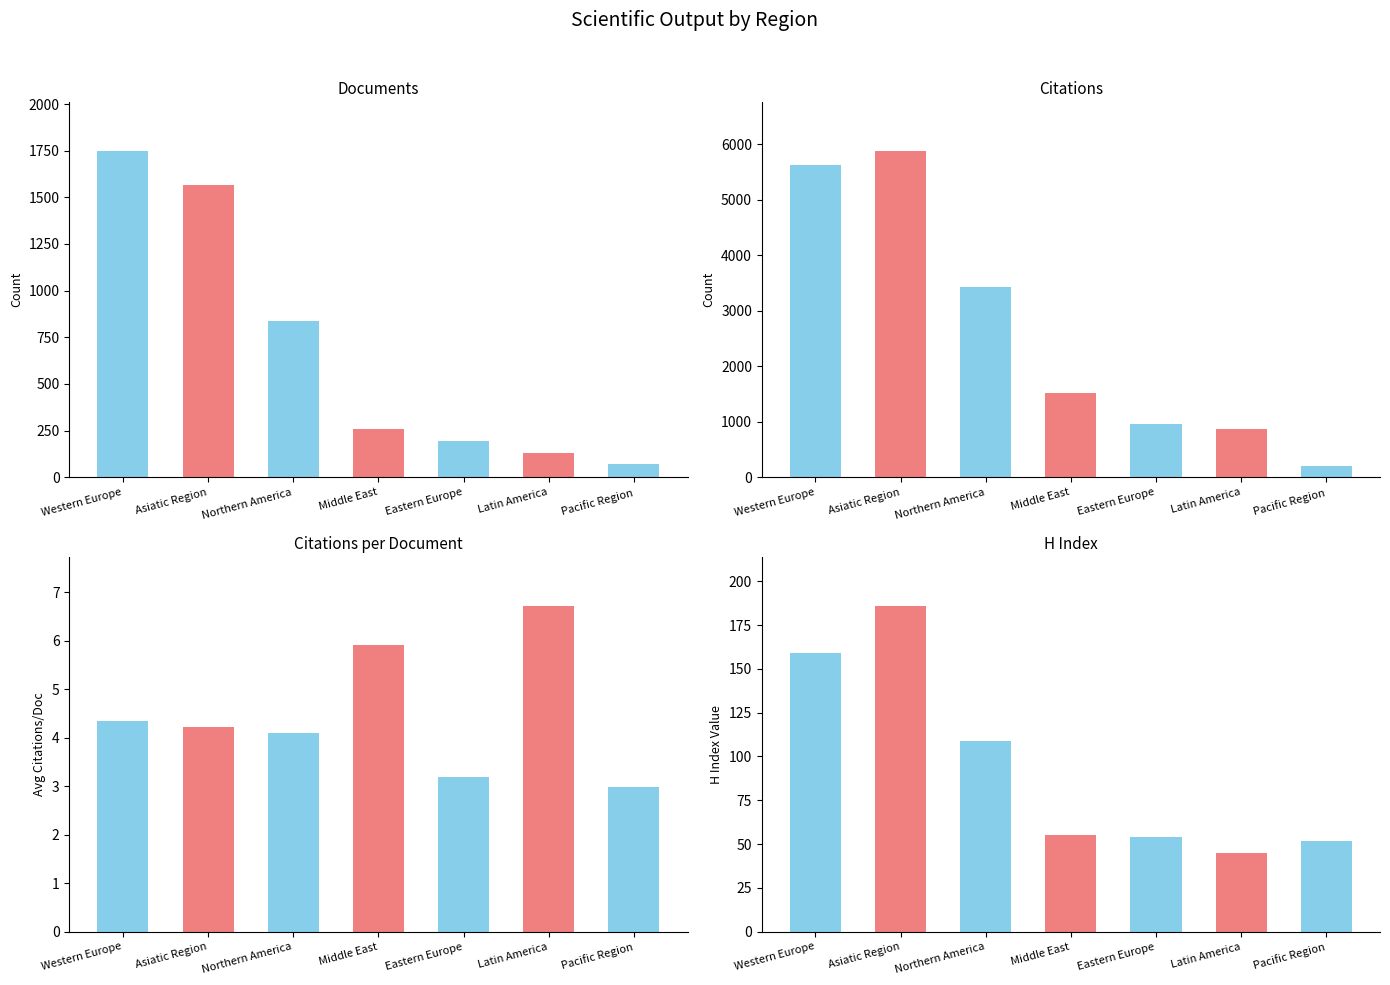

The Citations series shows 2303.0 at Northern America. True or false?

False